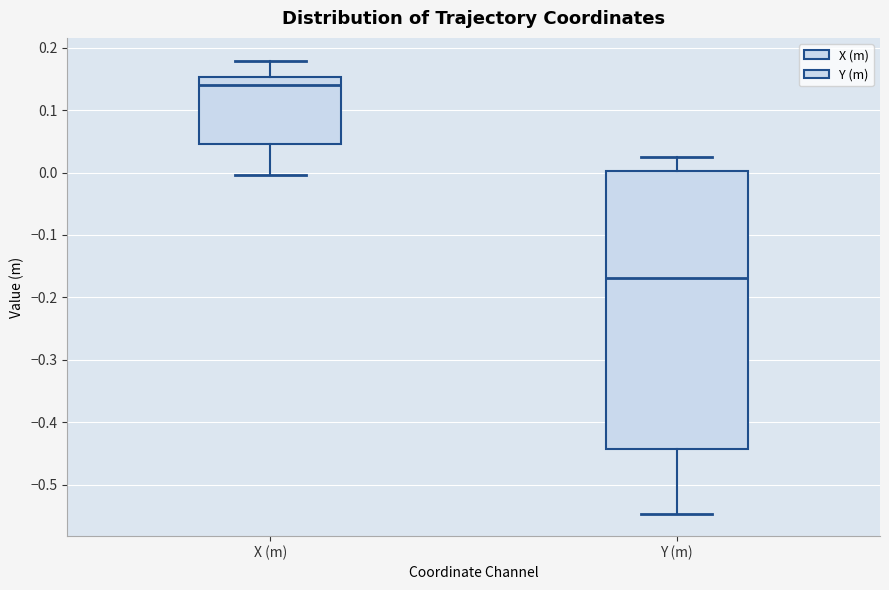

Reading left to right, read every box against the y-axis: the position of its median line, the range the box covers, and the ends of its whiskers. The values are not printed on the chart, so give them approximately, as read against the axis.

X (m): median 0.14, box 0.05 to 0.15, whiskers 0.00 to 0.18
Y (m): median -0.17, box -0.44 to 0.00, whiskers -0.55 to 0.02